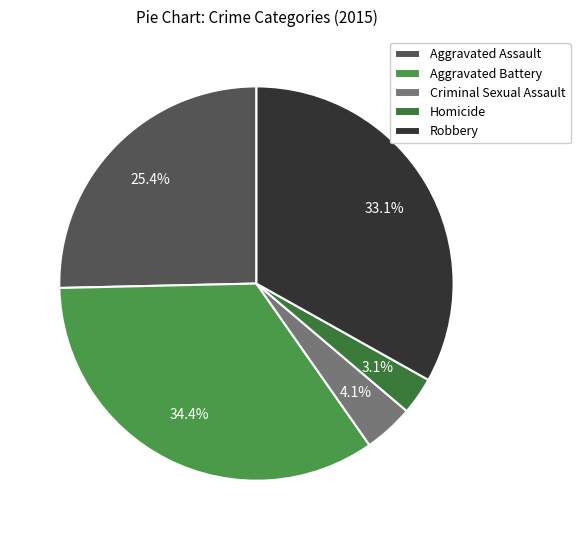

True or false: Aggravated Battery accounts for 23% of the total.

False